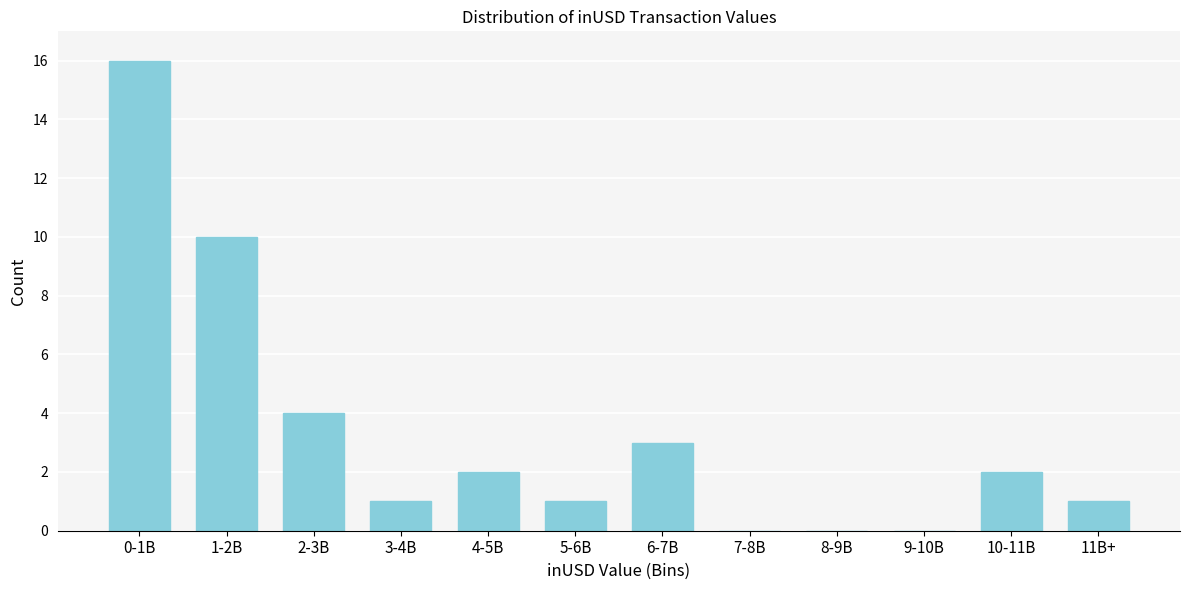

Reading left to right, extract all data points from this chart.

0-1B=16	1-2B=10	2-3B=4	3-4B=1	4-5B=2	5-6B=1	6-7B=3	7-8B=0	8-9B=0	9-10B=0	10-11B=2	11B+=1